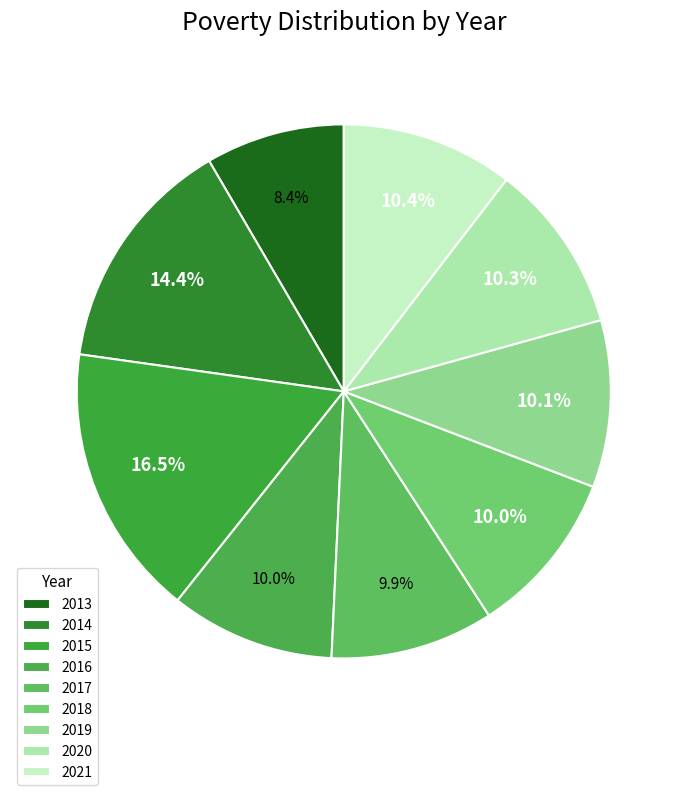

What percentage do 2019 and 2020 together represent?

20.4%